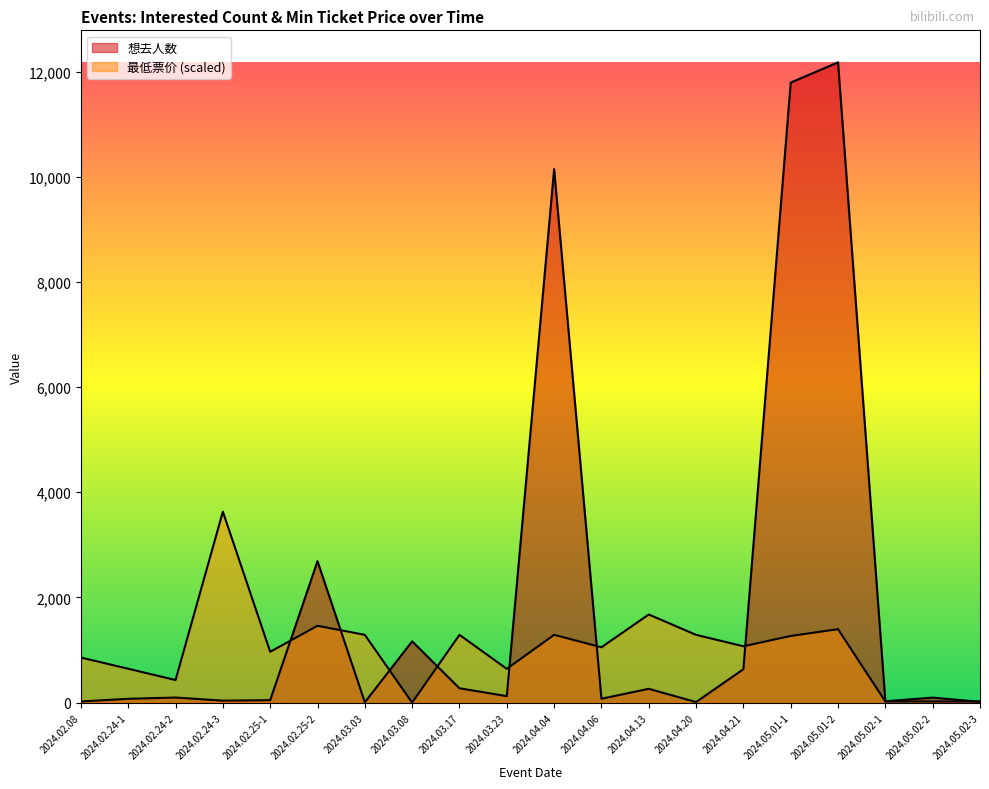

What position from the left is 2024.04.21?

15